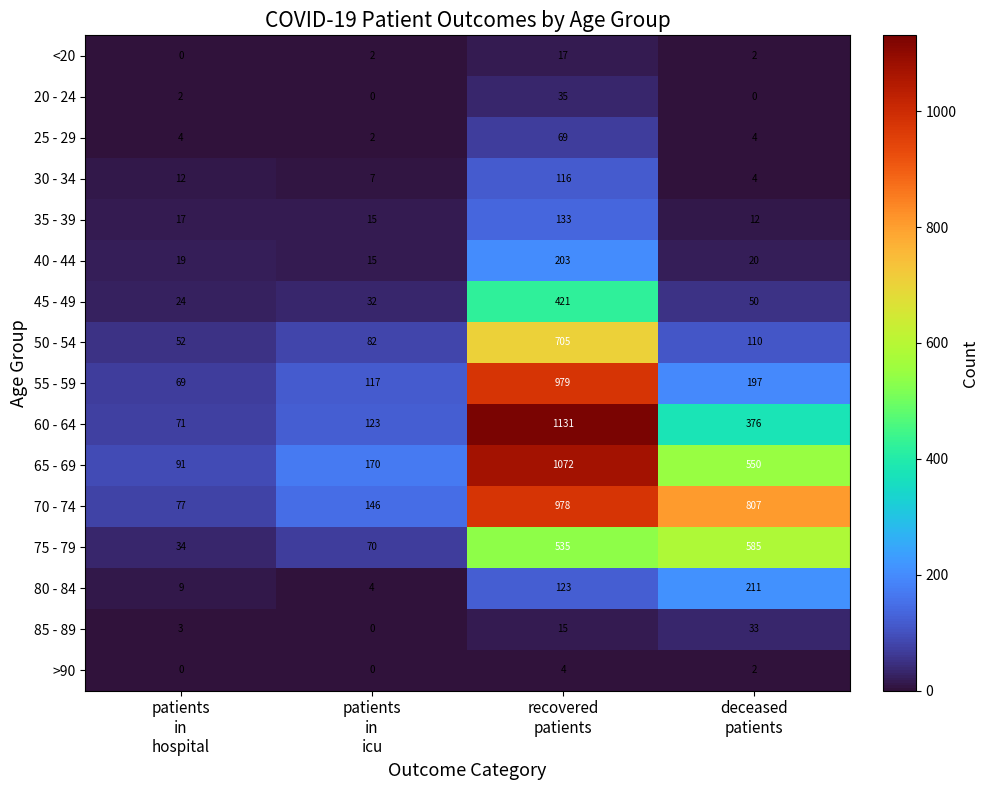

What is the difference between the highest and lowest values at patients
in
icu?

170